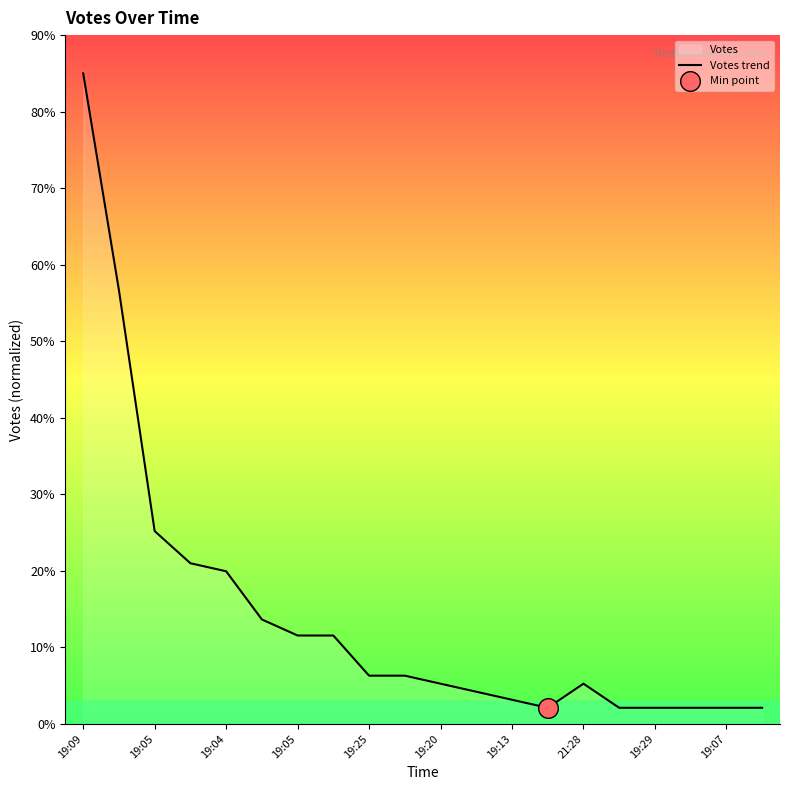

How many lines are shown in the chart?

1